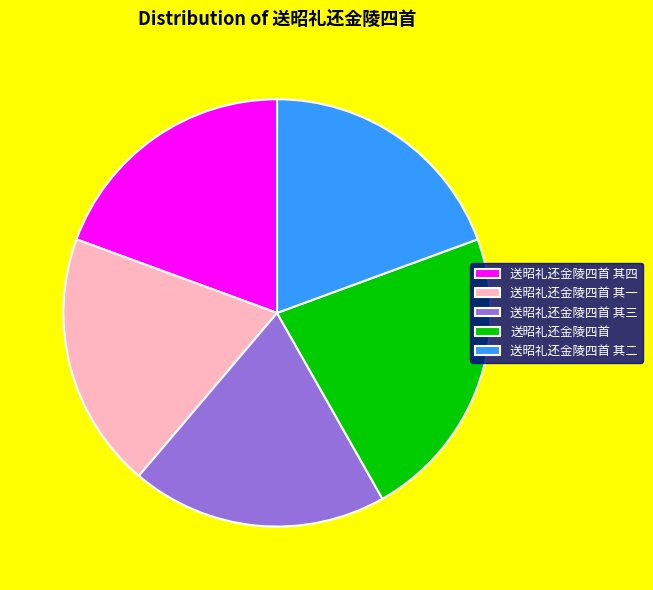

Does any single category account for the majority?

No